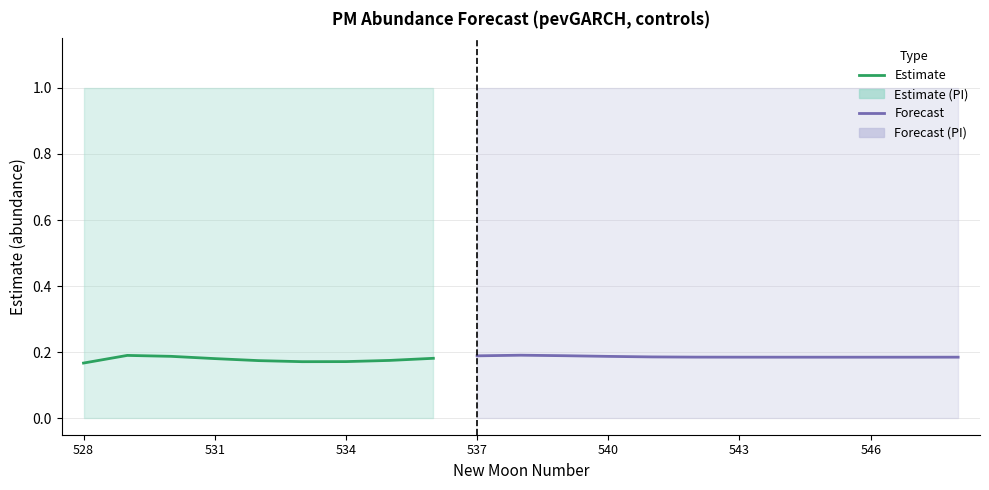

Which series changed the most between 533 and 540?

estimate